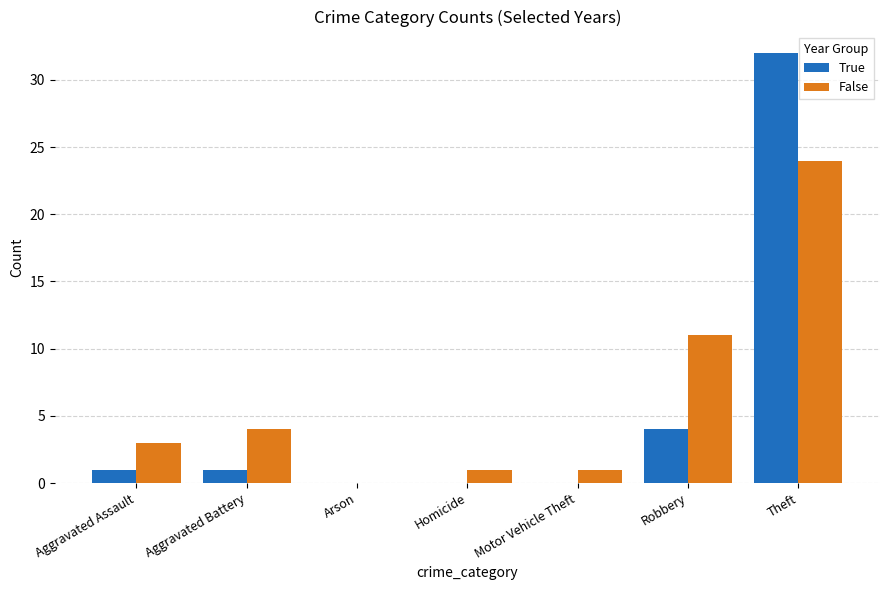

Which category has the highest value across all series?

Theft